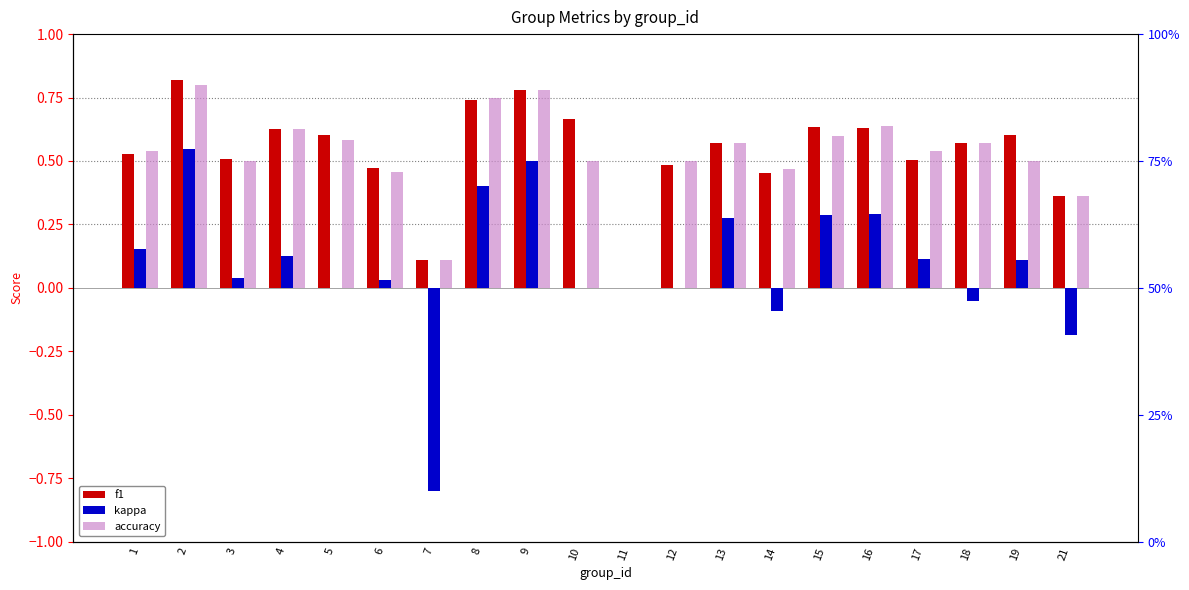

What value does the f1 series have at 14?

0.5